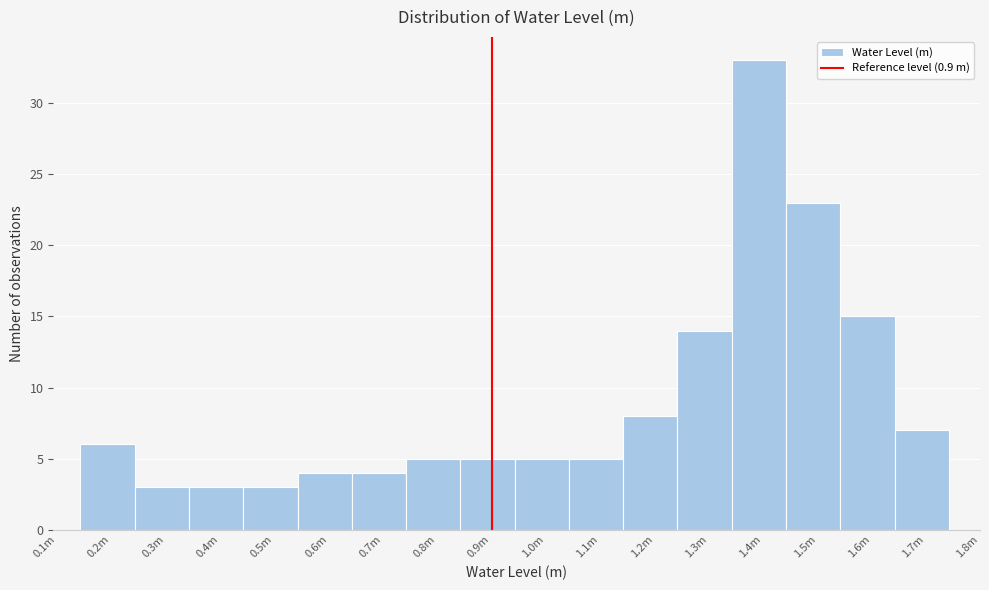

Reading right to left, transcribe all the data shown in this chart.

1.7m=7	1.6m=15	1.5m=23	1.4m=33	1.3m=14	1.2m=8	1.1m=5	1.0m=5	0.9m=5	0.8m=5	0.7m=4	0.6m=4	0.5m=3	0.4m=3	0.3m=3	0.2m=6